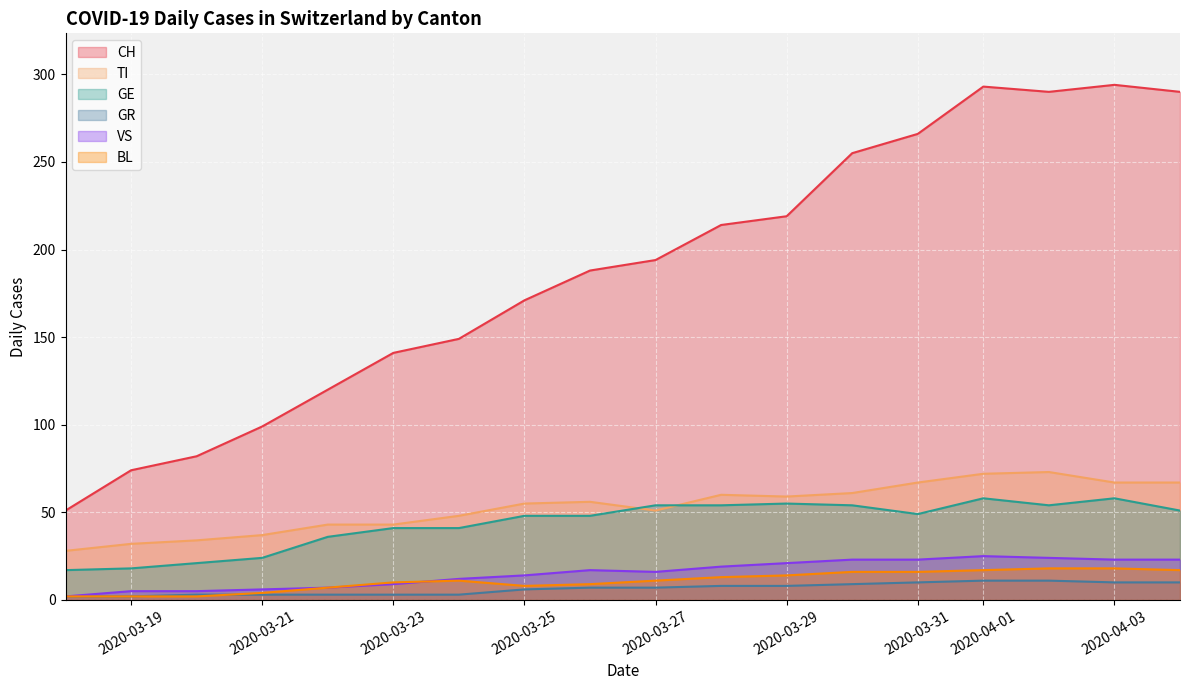

True or false: GR and BL cross at least once.

True